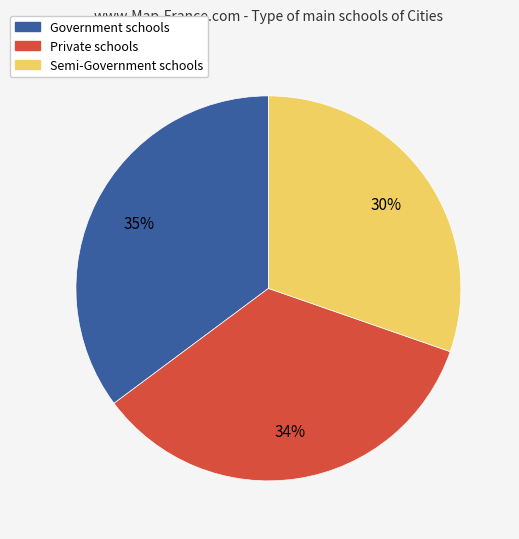

Rank the categories by value from lowest to highest.

Semi-Government, Private, Government